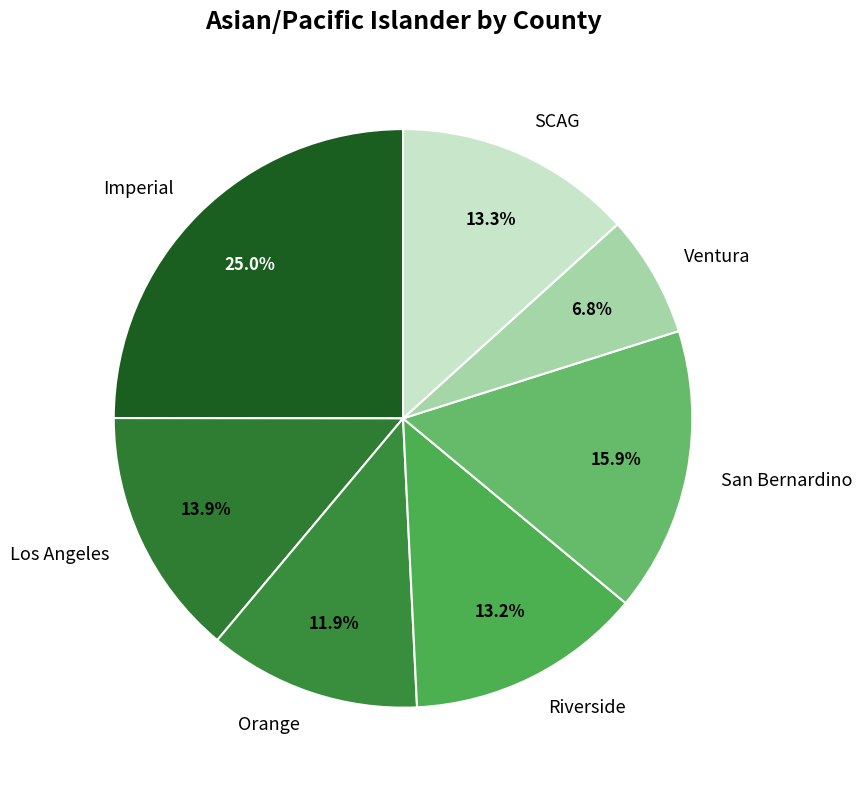

Does Ventura account for over 50% of the chart?

No